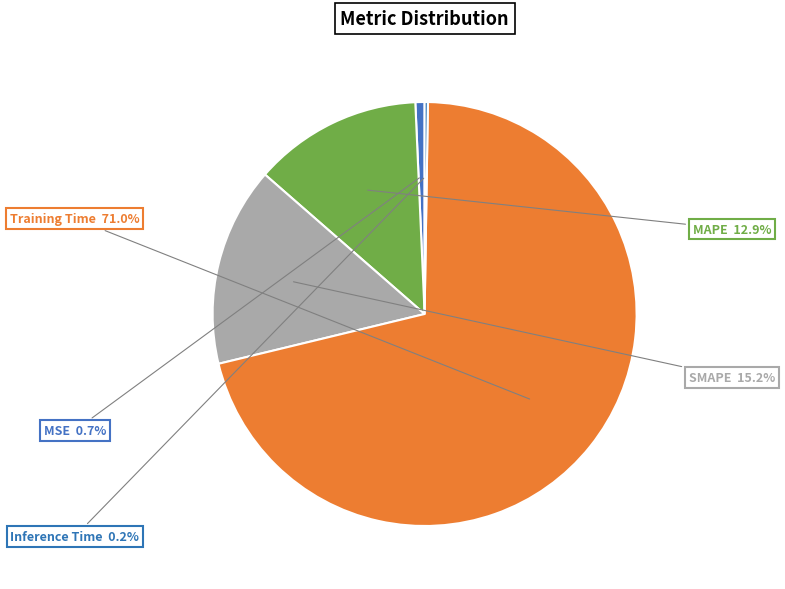

To the nearest percent, what percentage of the pie is Training Time?

71%